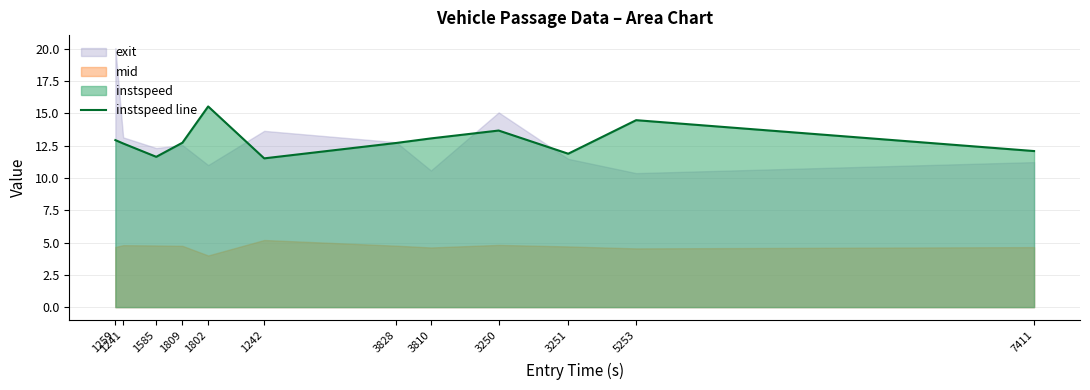

Is it true that the value at 1585 is 11.6?

True